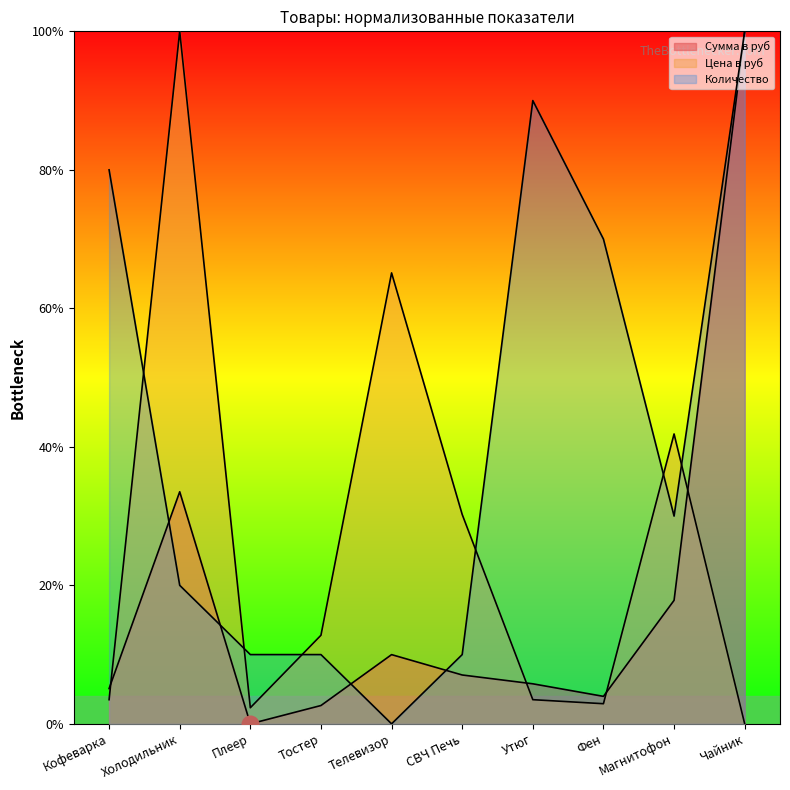

How many data points in Цена в руб are less than 12?

5